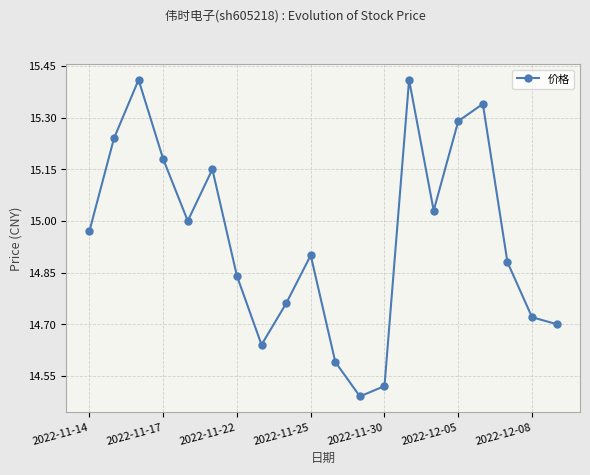

How many interior local peaks (higher than both neighbors) does the data have?

5